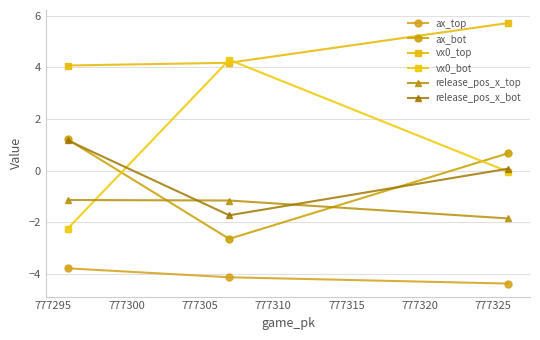

List the series in order of their peak value, highest first.

vx0_top, vx0_bot, ax_bot, release_pos_x_bot, release_pos_x_top, ax_top